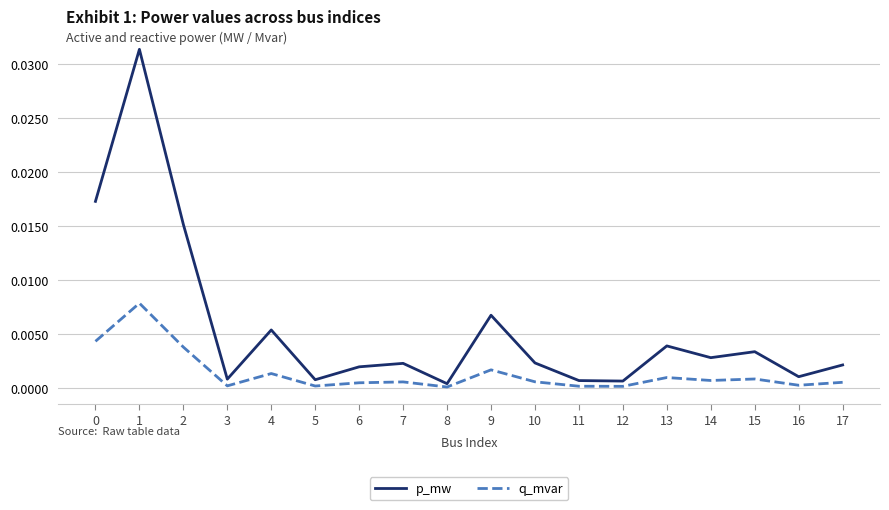

True or false: q_mvar has more than 2 interior local peaks.

True